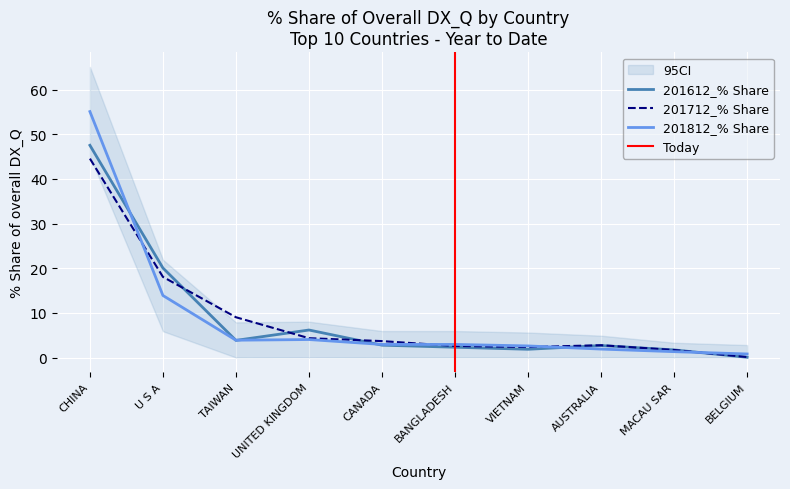

The value of 201712_% Share at MACAU SAR is 2.7. True or false?

False